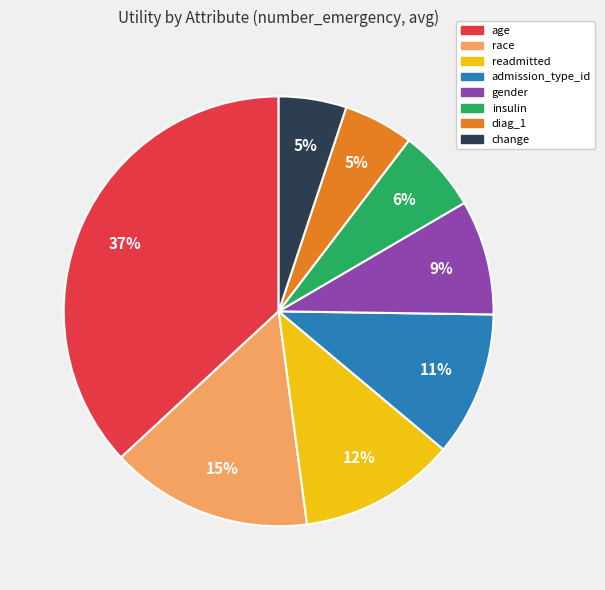

To the nearest percent, what portion does insulin represent?

6%